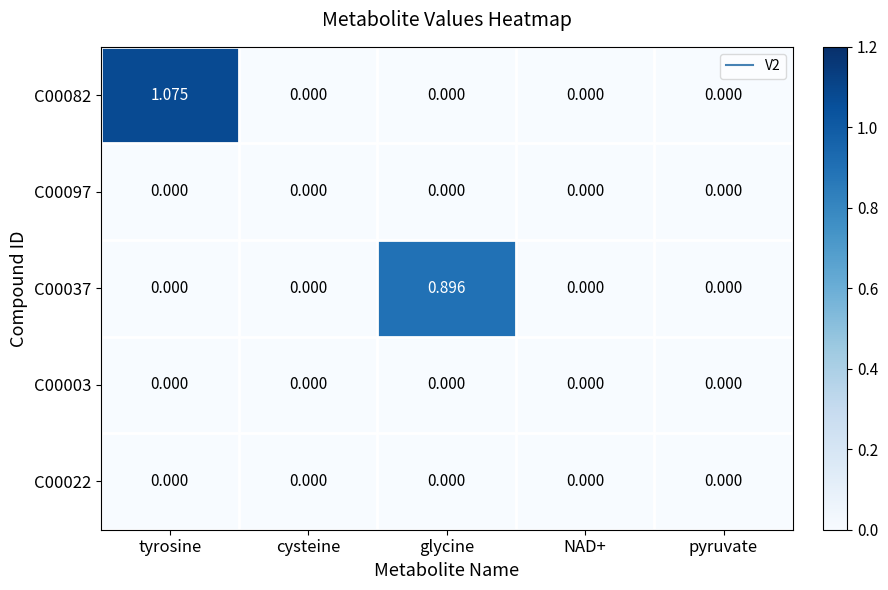

Which series changed the most between tyrosine and glycine?

C00082